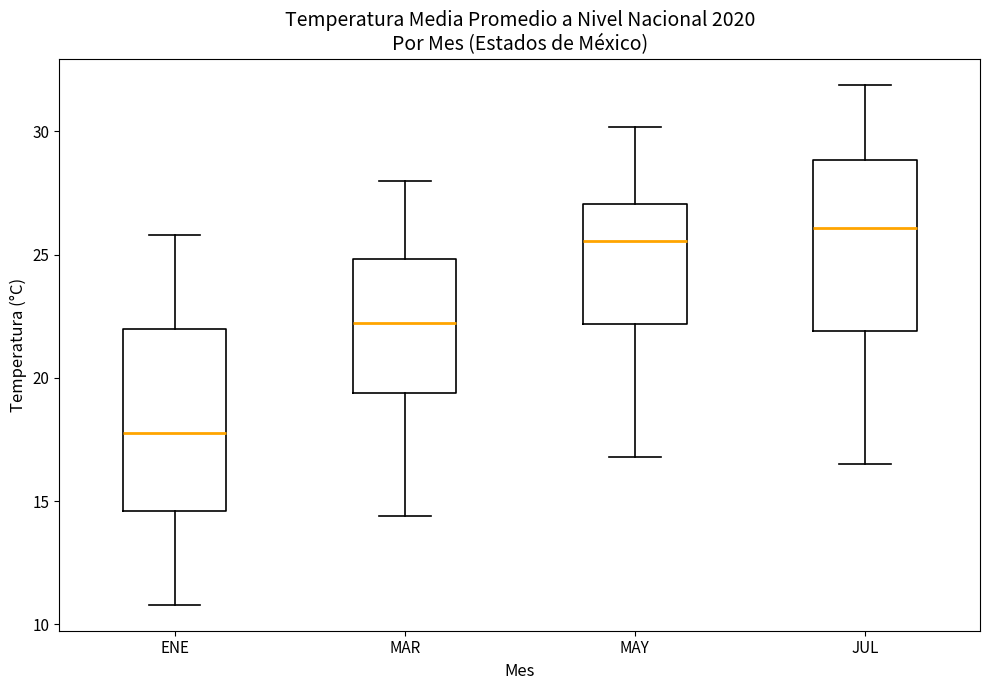

Where does the upper whisker of the box for MAY end on the y-axis? The values are not printed on the chart, so give them approximately, as read against the axis.

30.0